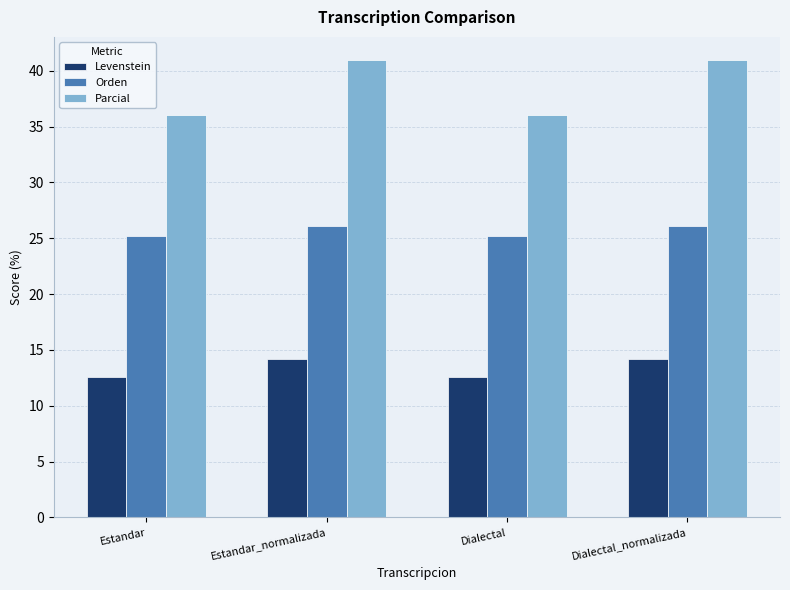

What is the difference between the maximum and minimum values in the Parcial series?

4.9